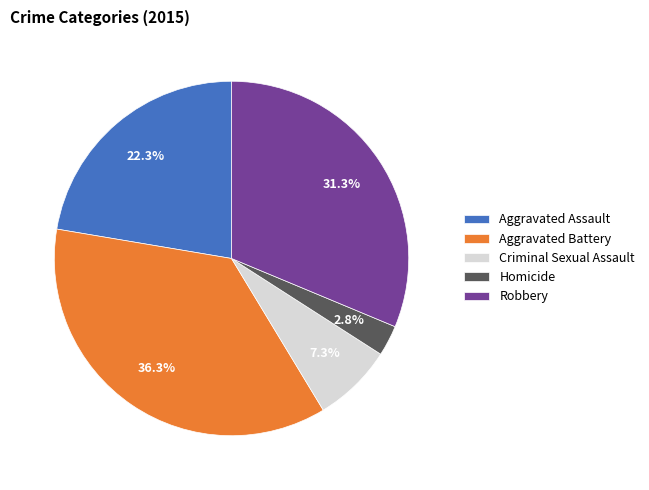

Does any single category account for the majority?

No